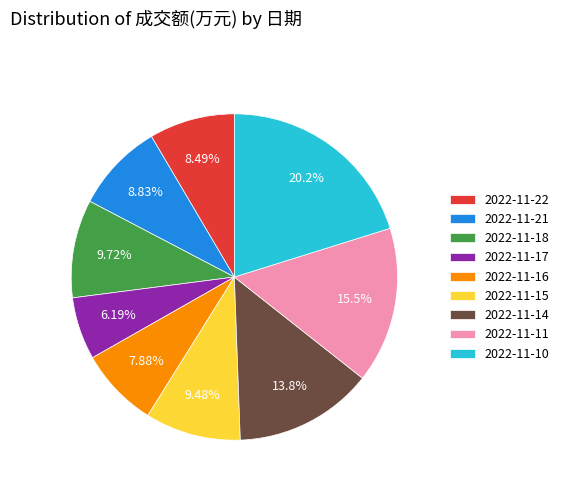

To the nearest percent, what is the difference between the largest and smallest slice percentages?

14%